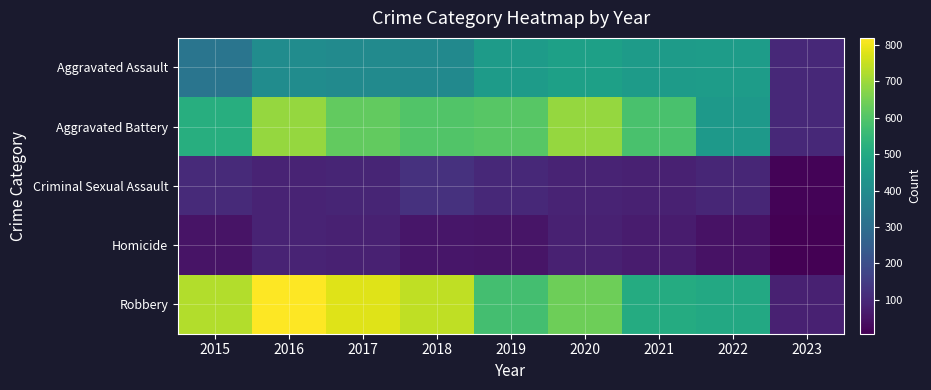

What is the smallest value displayed?

7